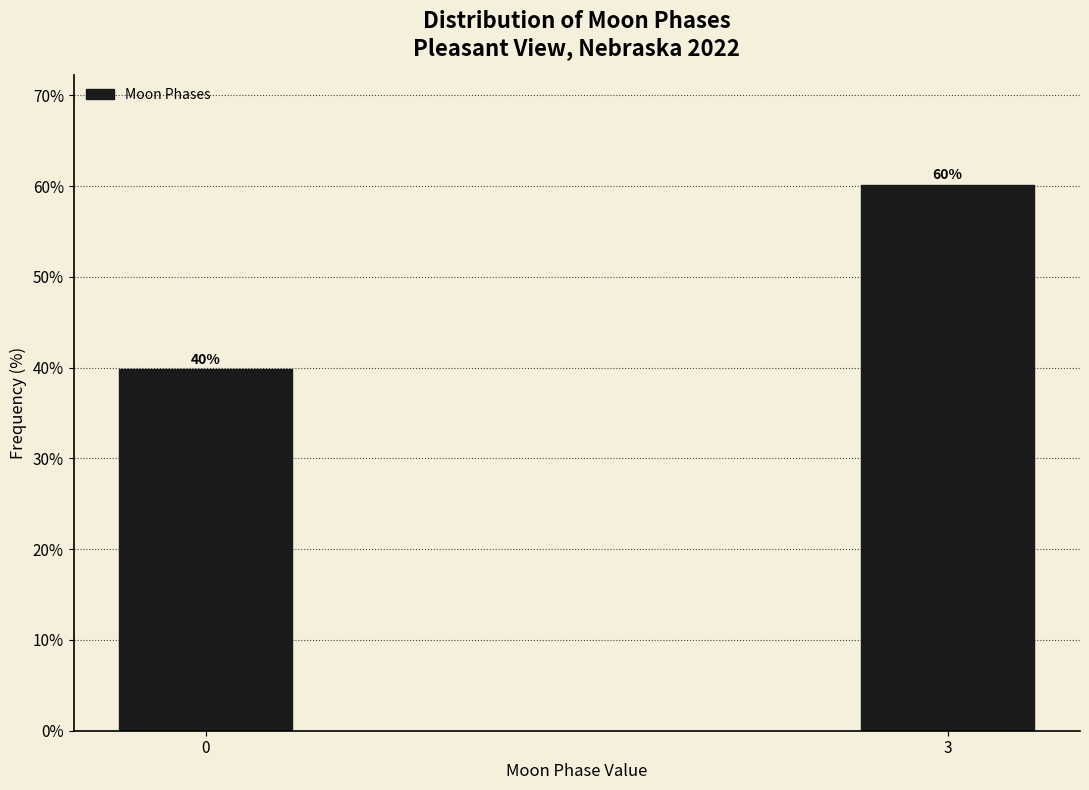

List the labels in order of value, smallest first.

0, 3